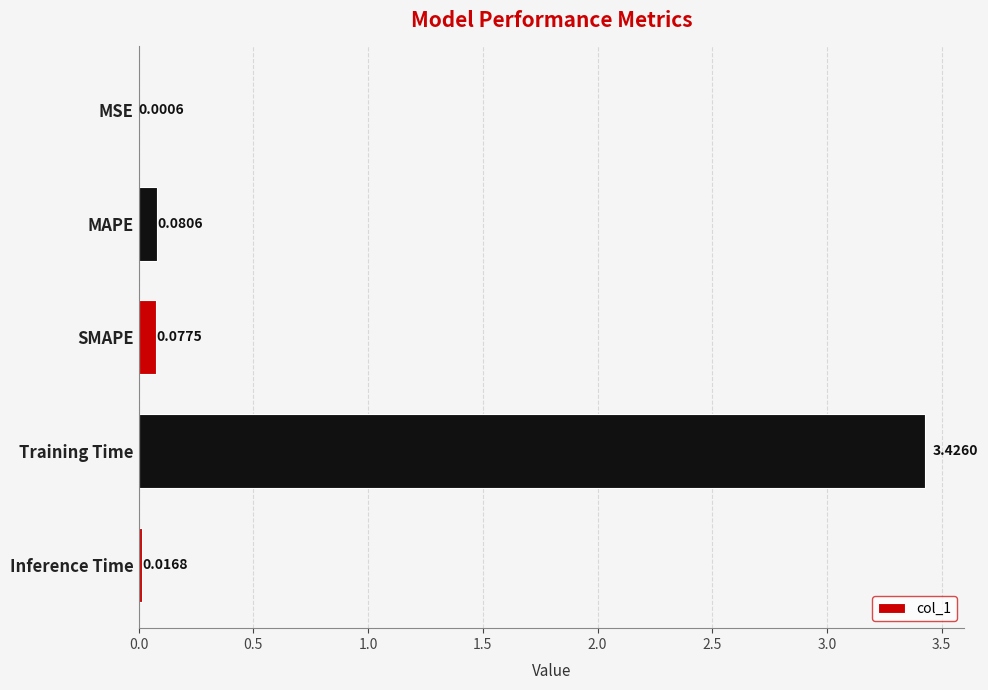

Where is the data nearest to the value 1?

MAPE